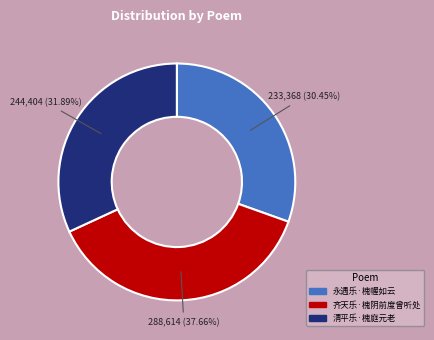

To the nearest percent, what percentage of the pie is 清平乐·槐庭元老?

32%